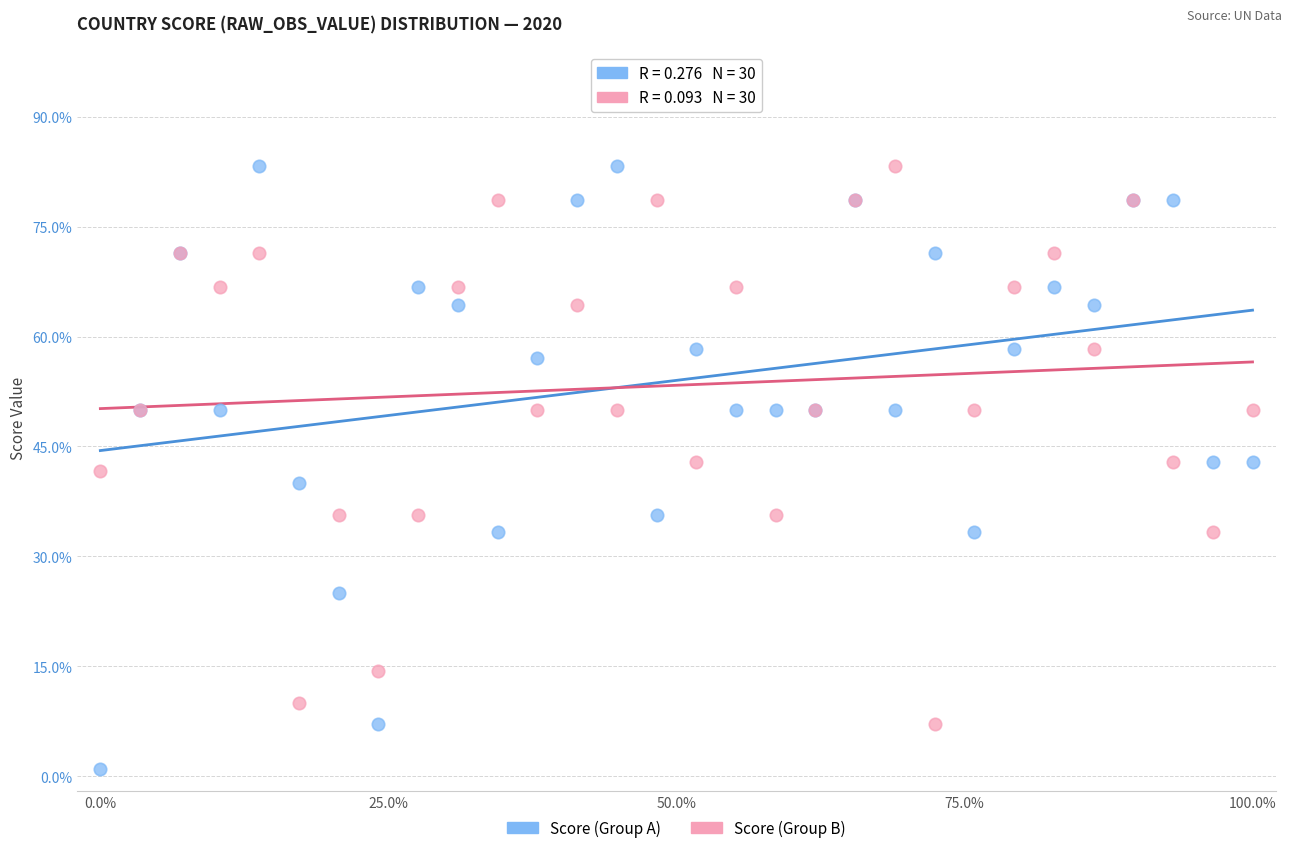

What are all the series names shown in the legend?

Score (Group A), Score (Group B)